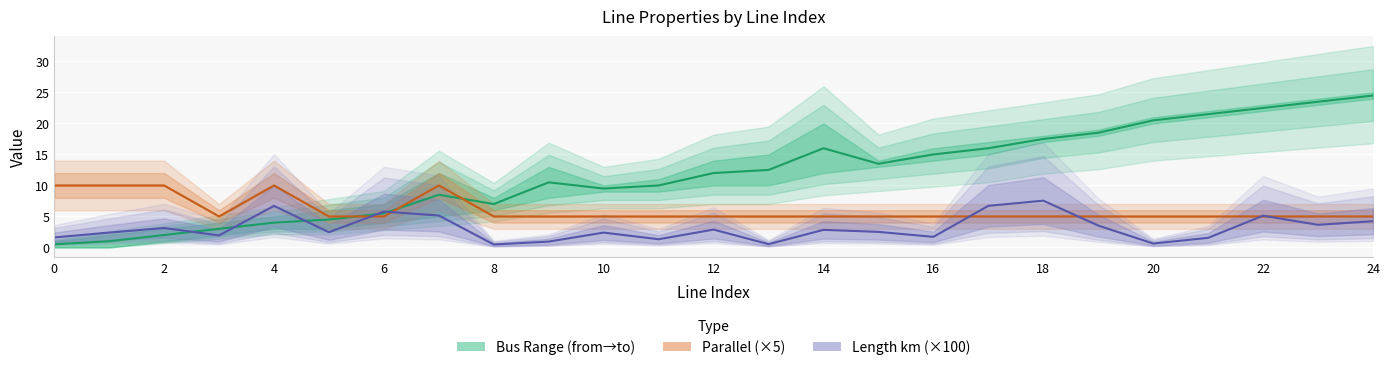

Which category has the lowest value in the parallel line series?

6